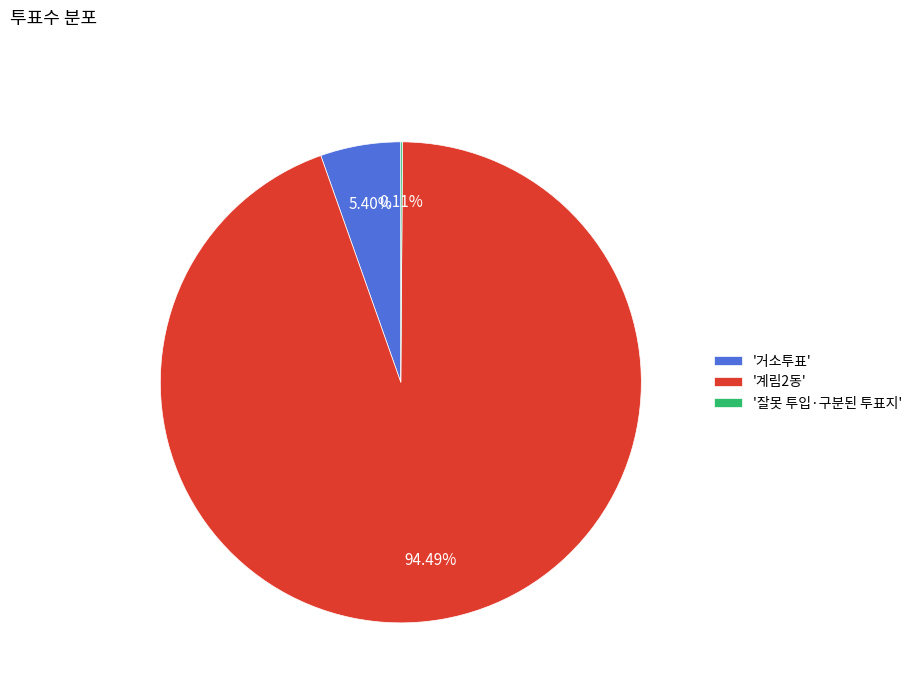

Is there any slice that represents more than half of the pie?

Yes